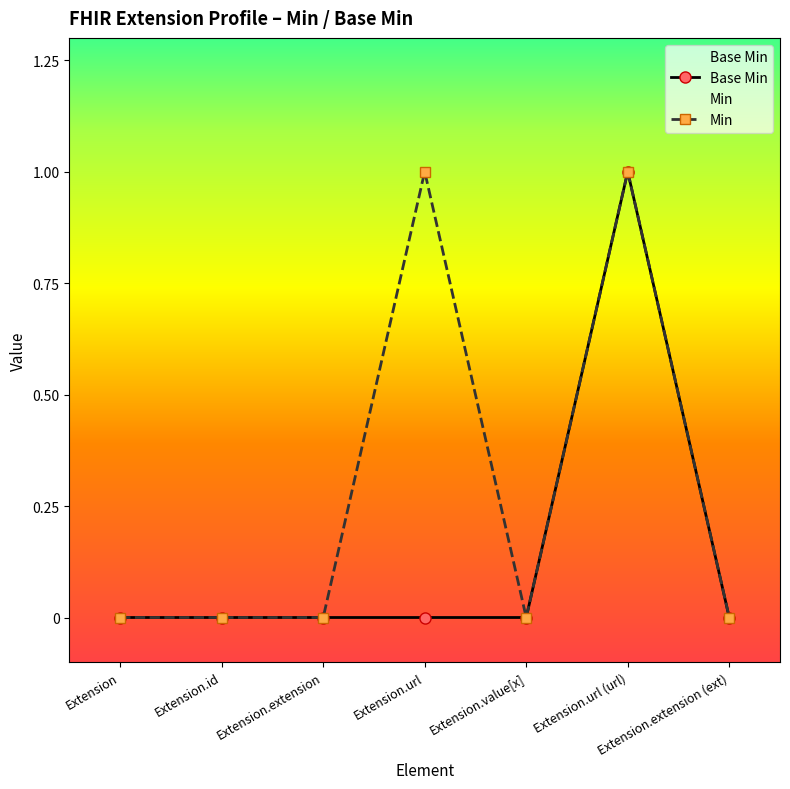

Rank the series by their maximum value, from highest to lowest.

Base Min, Min